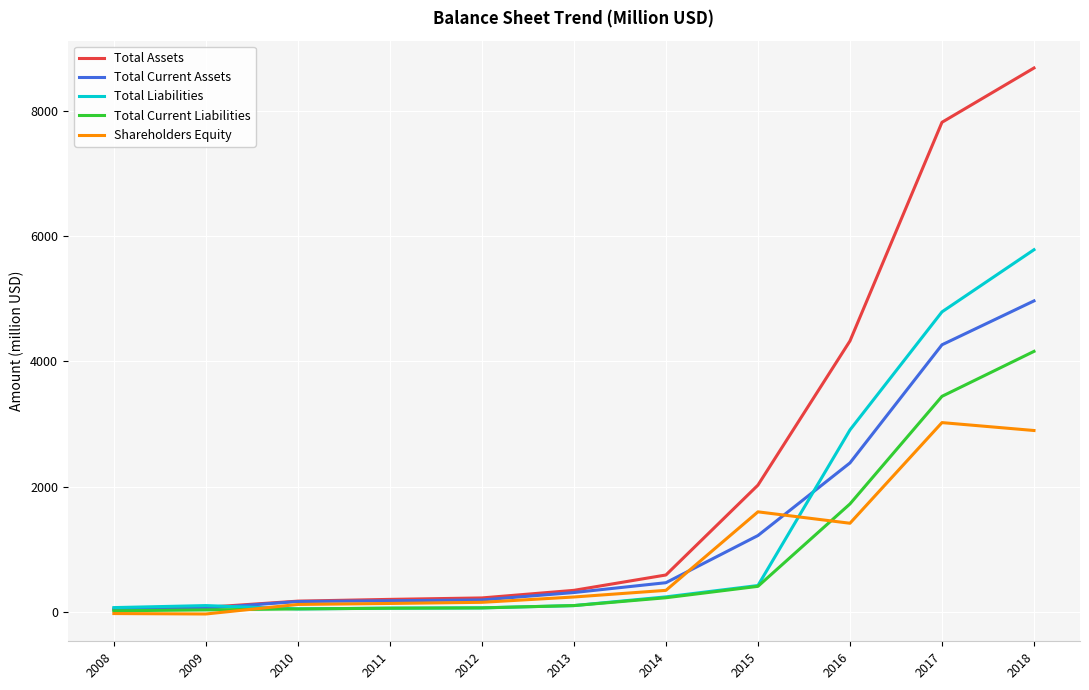

Between 2012 and 2014, which series saw the biggest shift?

Total Assets